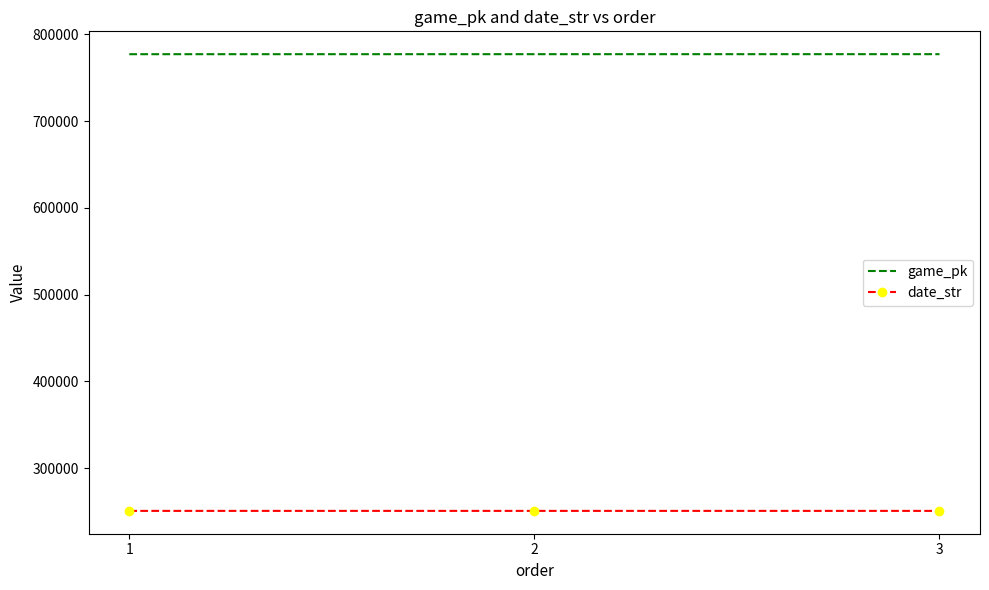

Rank the series by their average value, from highest to lowest.

game_pk, date_str